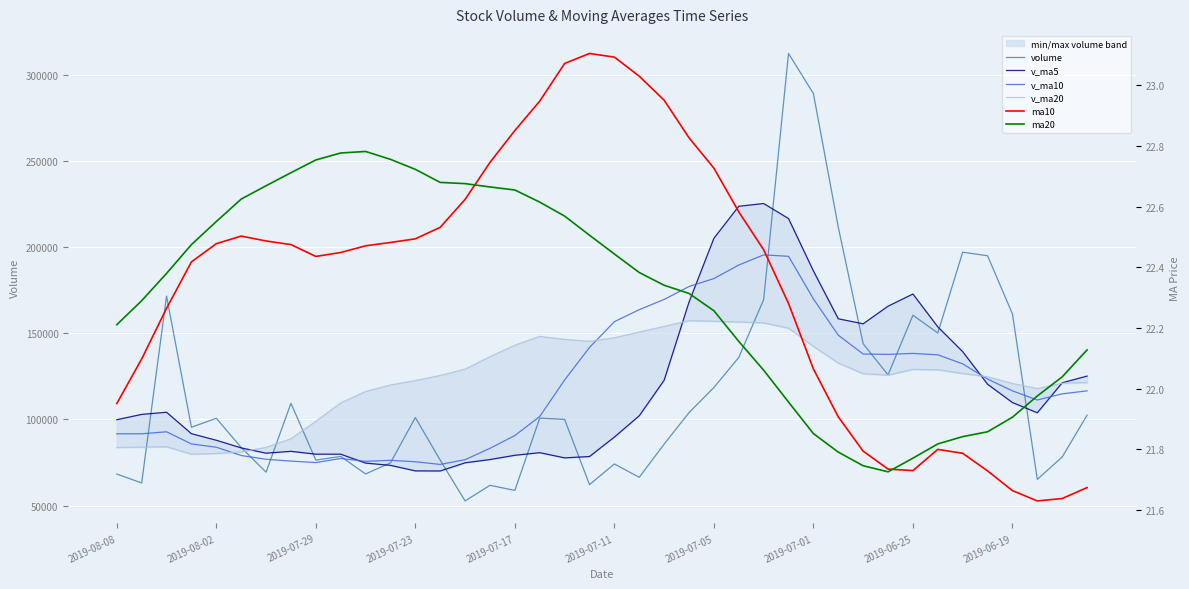

Between 15 and 31, which series saw the biggest shift?

v_ma5